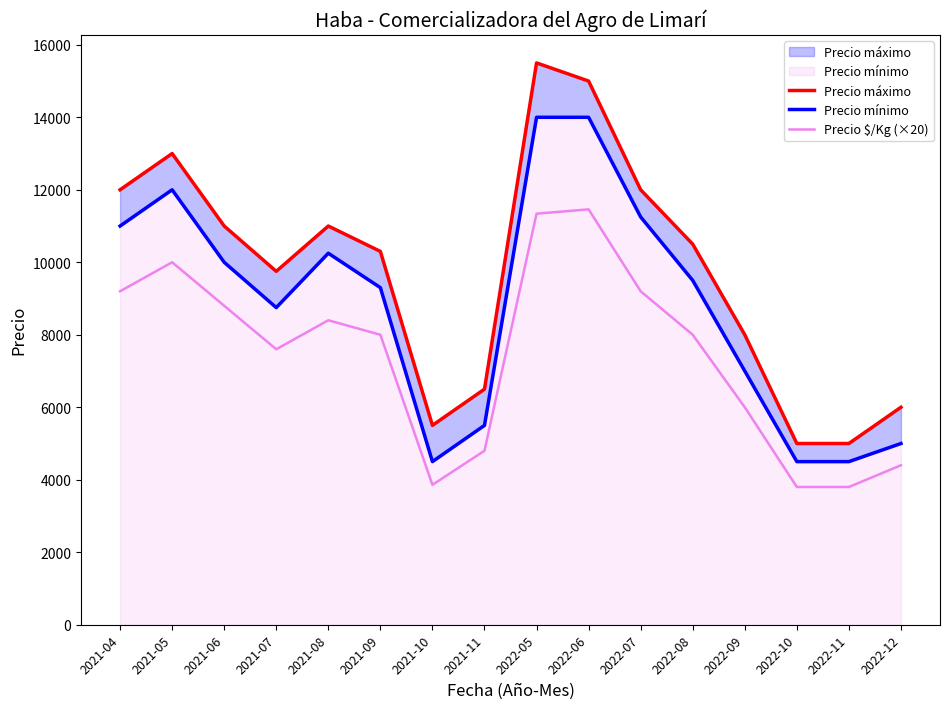

What is the value of the Precio $/Kg (×20) point at the 6th from the left?

8000